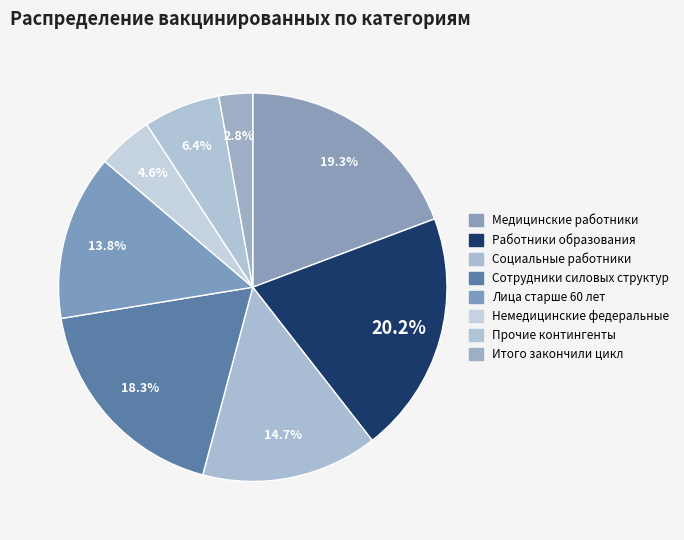

How many slices are in this pie chart?

8